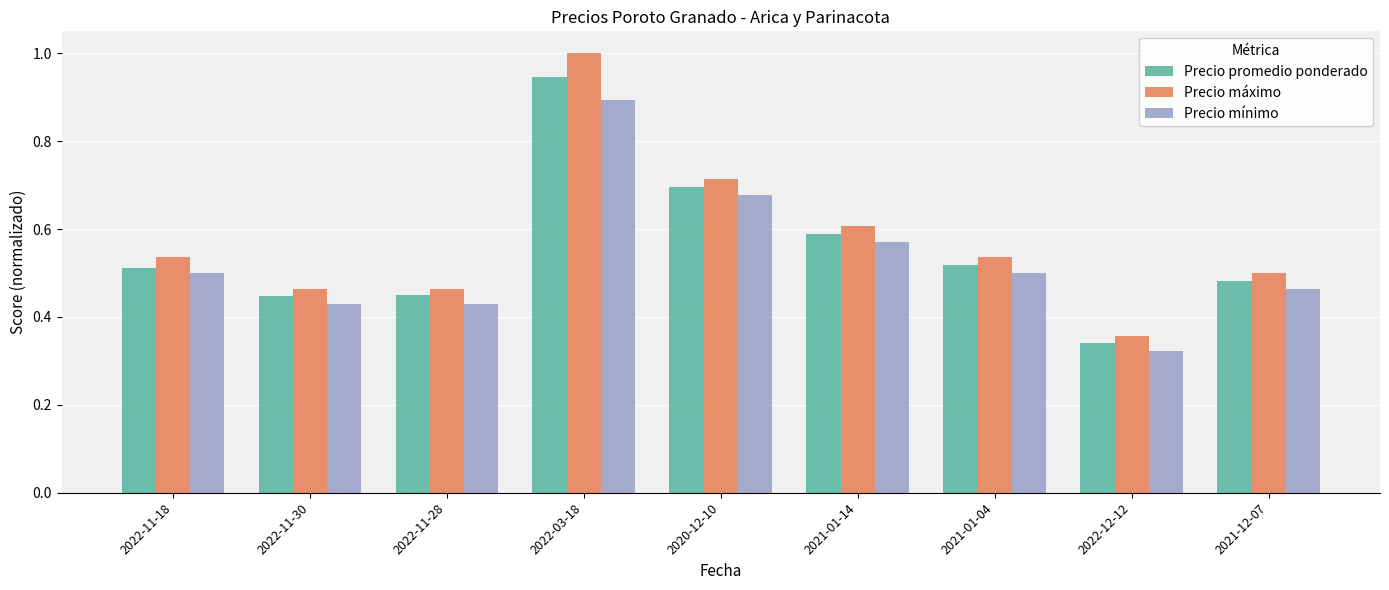

What is the maximum value shown in the chart?

1.0